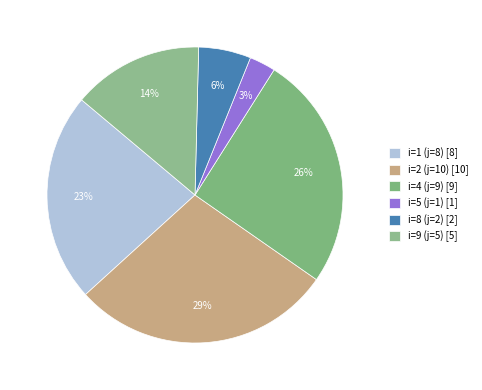

Count the number of slices in the pie.

6